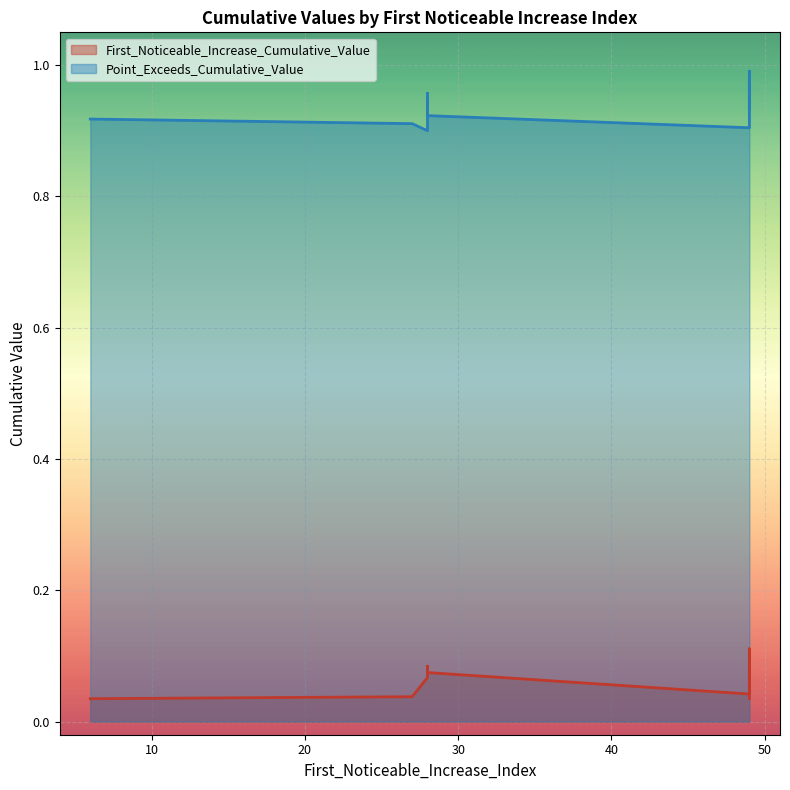

The Point_Exceeds_Cumulative_Value series shows 0.9 at 28. True or false?

True